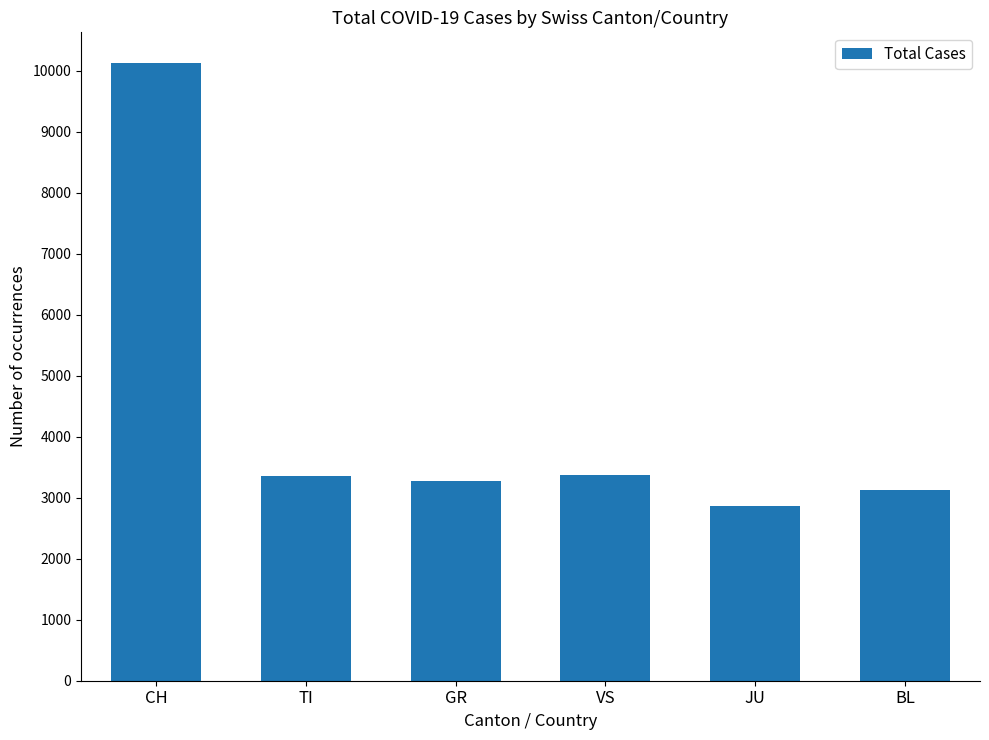

What position from the left is TI?

2